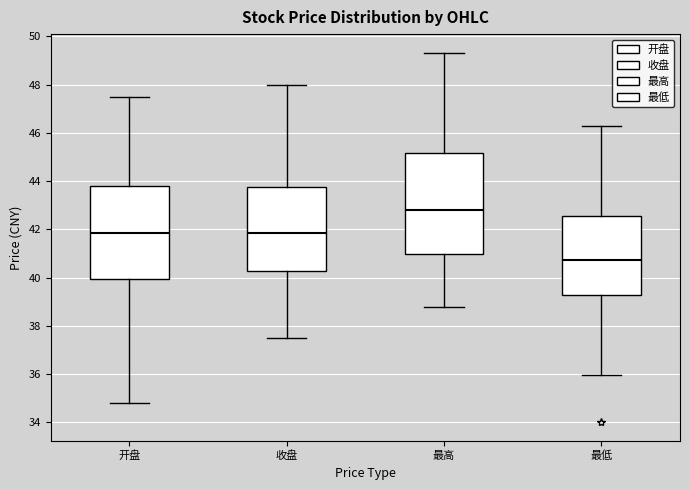

Which box is the tallest, from its lower edge to its upper edge?

最高